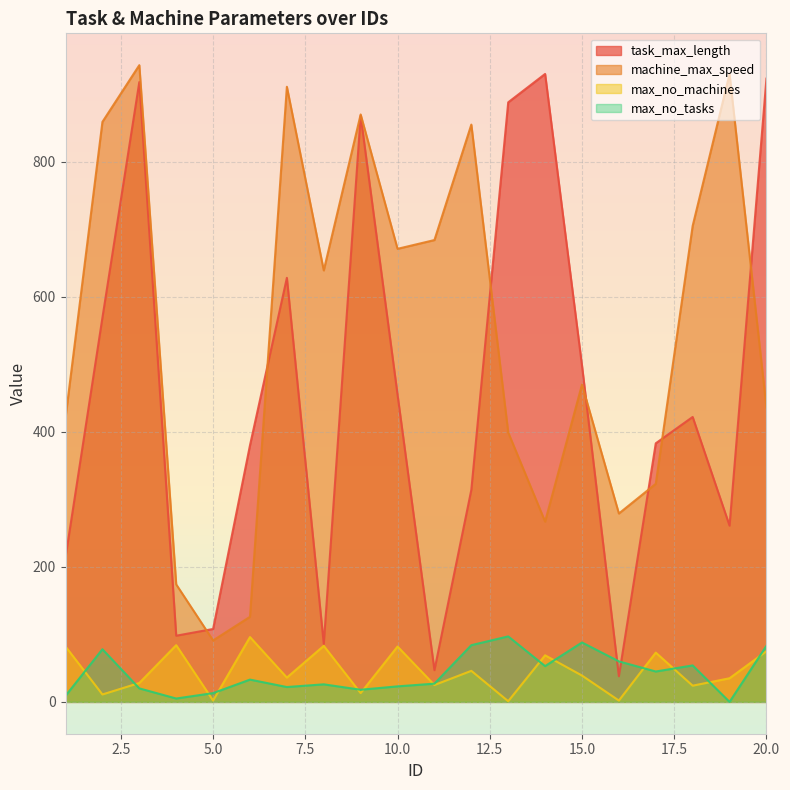

Which series has the largest range (max minus min)?

task_max_length